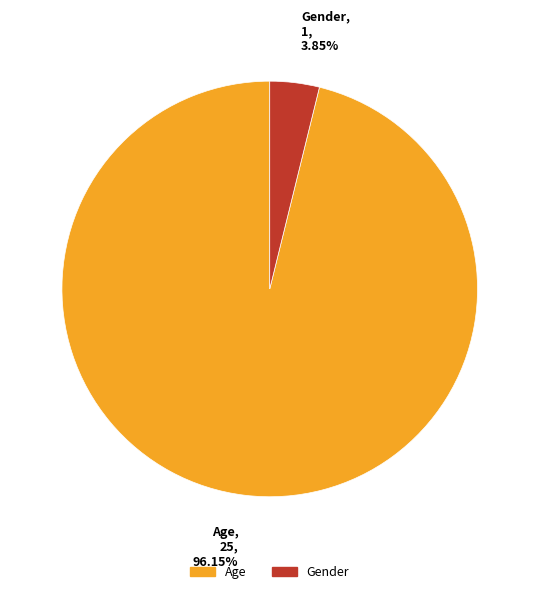

To the nearest percent, what is the average slice percentage?

50%